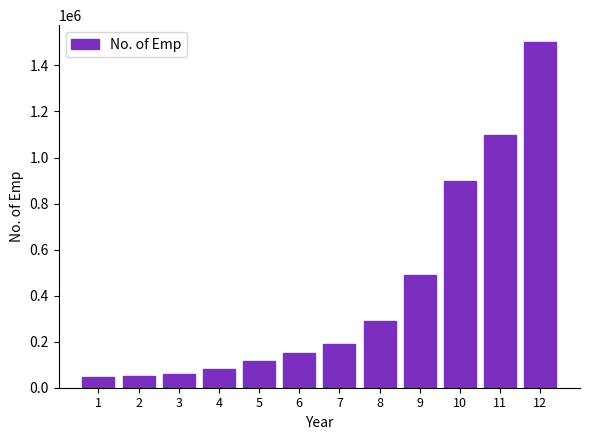

How many distinct data groups are displayed?

1